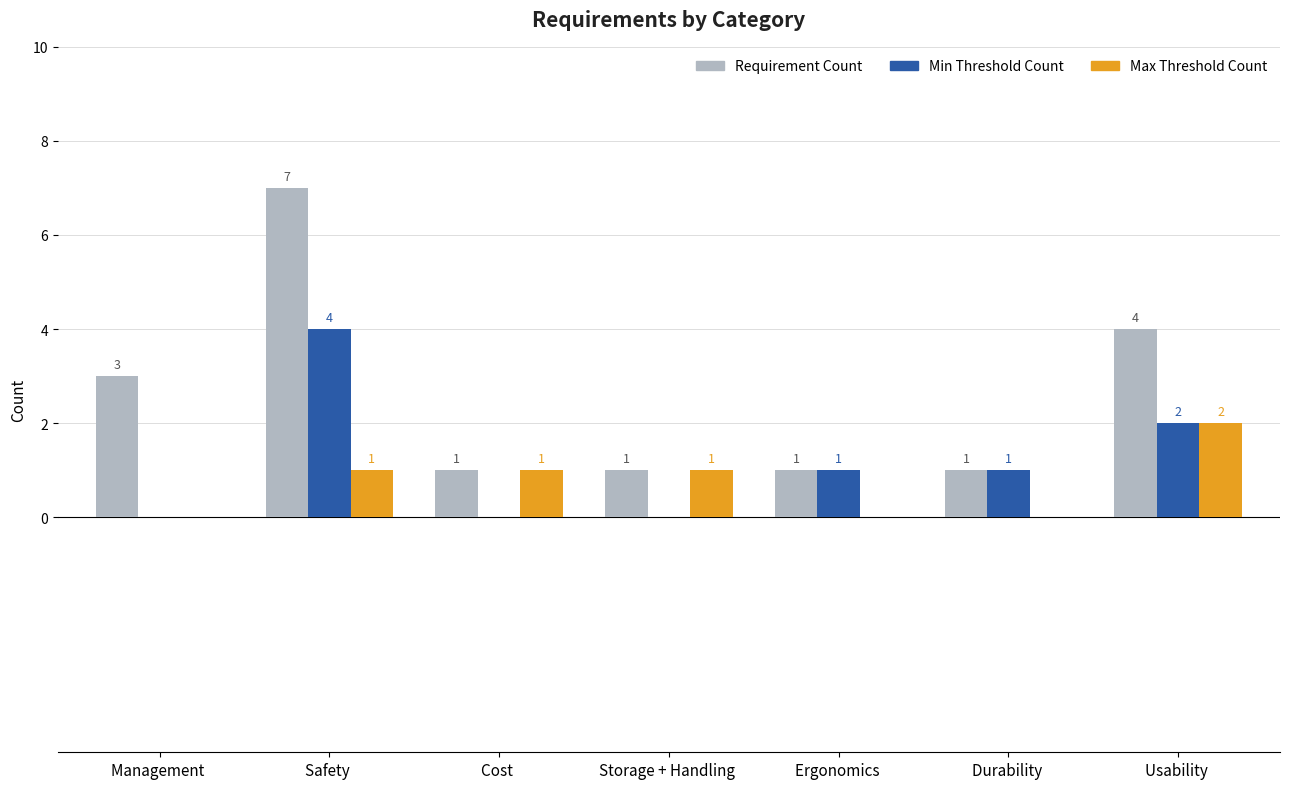

The value of Min Threshold Count at Ergonomics  is 0. True or false?

False